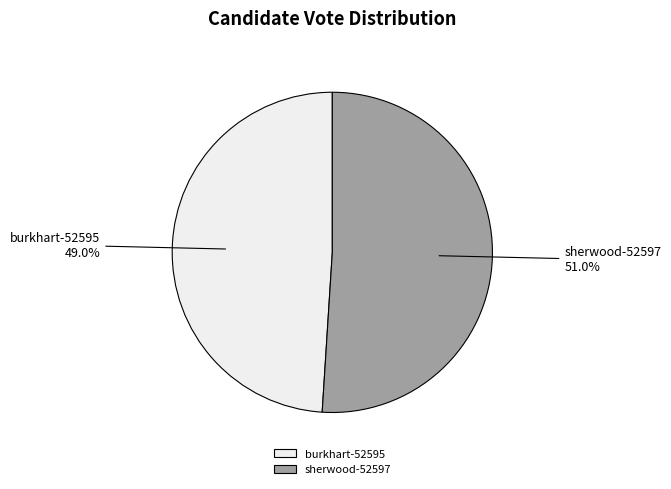

Approximately how many times larger is the value at sherwood-52597 compared to burkhart-52595?

1.0